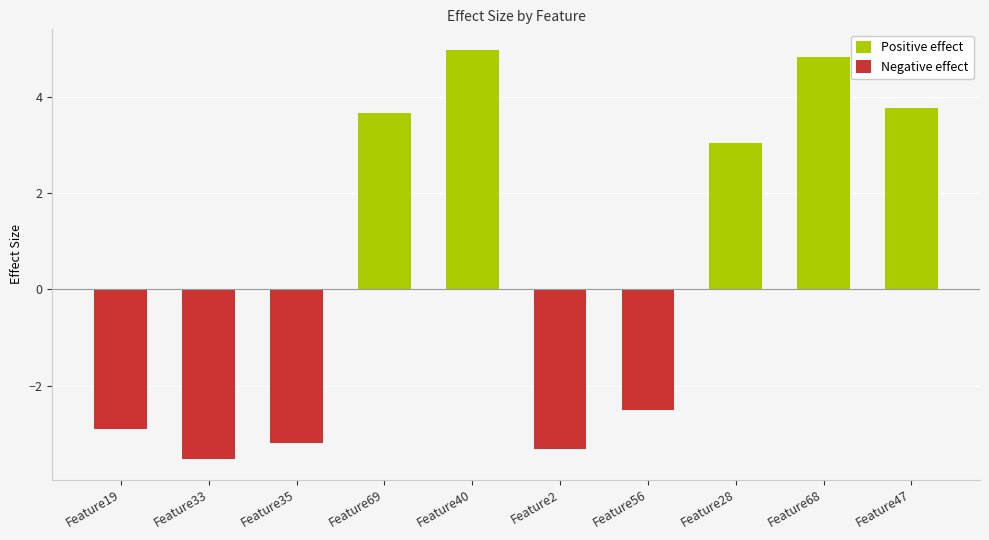

Rank the categories by Positive effect value from lowest to highest.

Feature19, Feature33, Feature35, Feature2, Feature56, Feature28, Feature69, Feature47, Feature68, Feature40